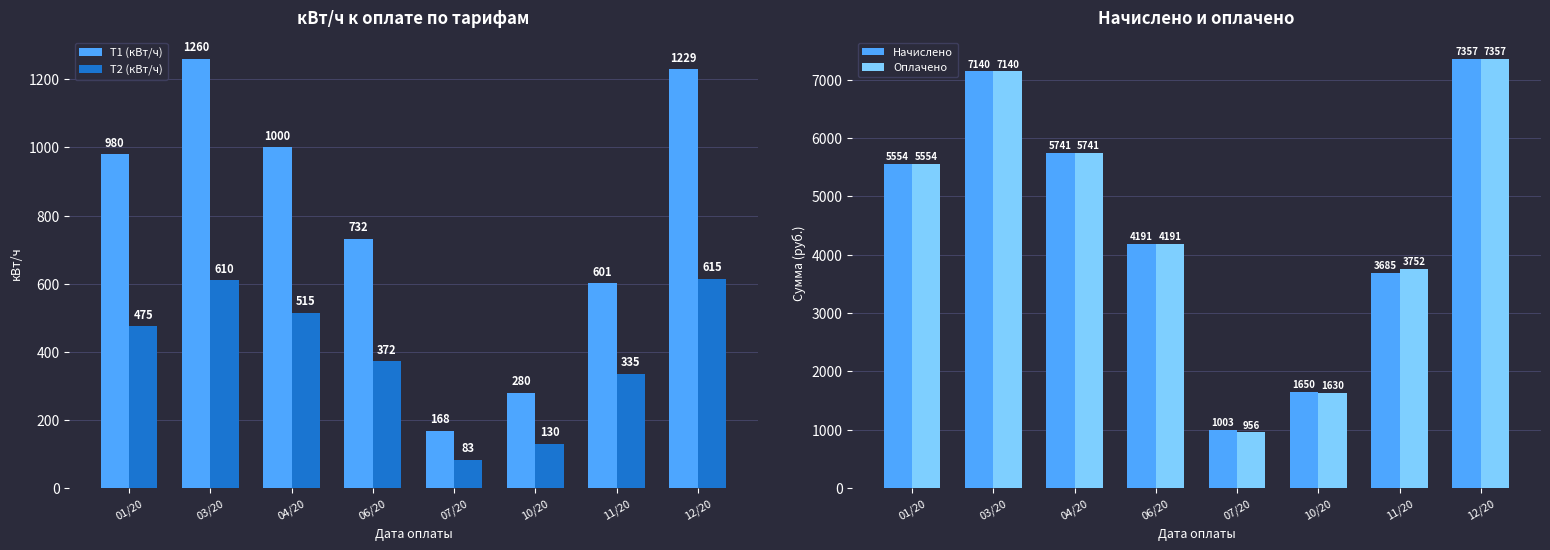

Between 04/20 and 07/20, which series saw the biggest shift?

Оплачено